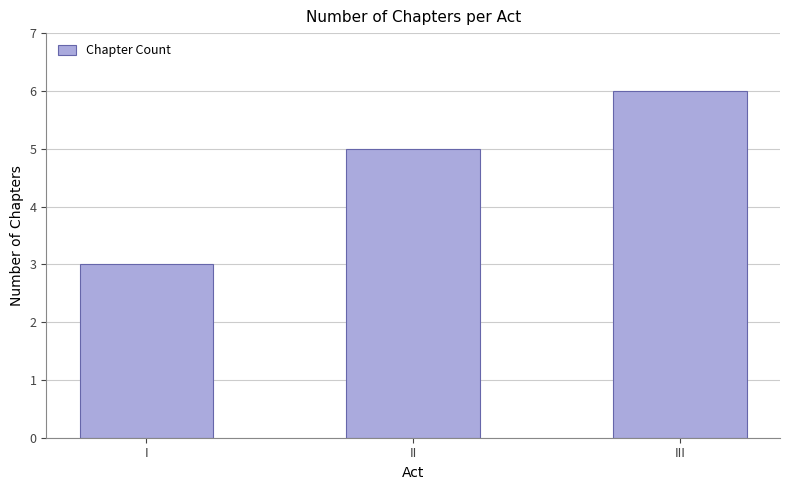

Rank the categories by value from lowest to highest.

I, II, III